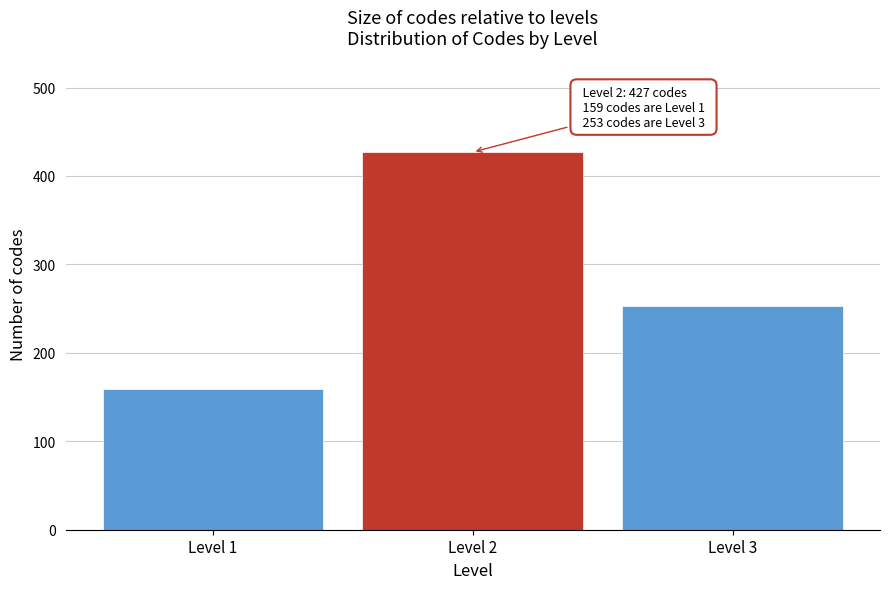

Reading left to right, extract all data points from this chart.

159	427	253